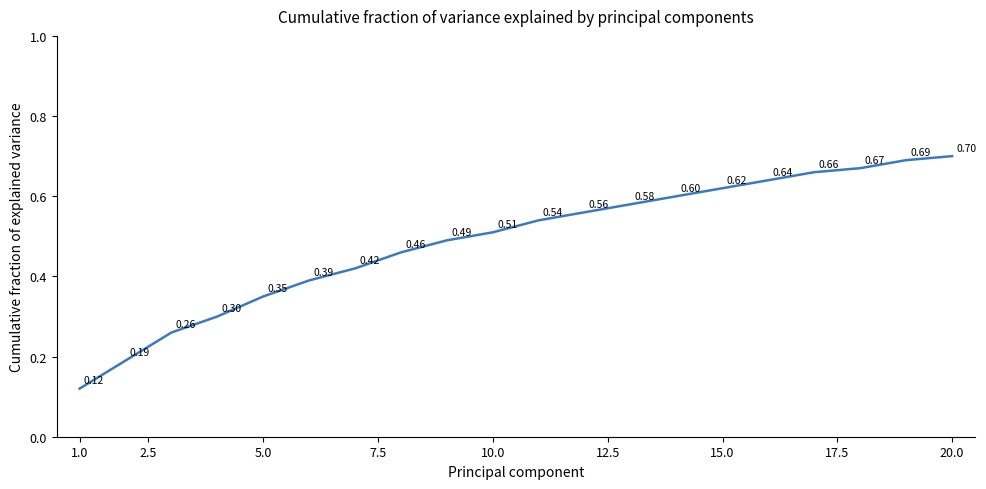

What is the difference between the maximum and minimum values?

0.6